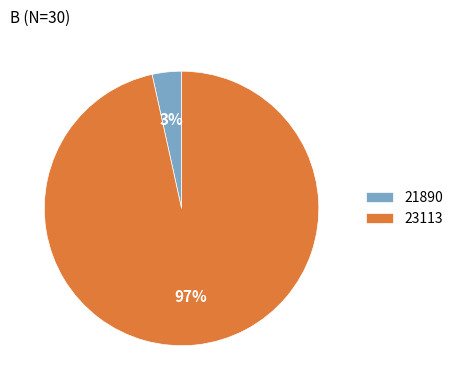

Between 23113 and 21890, which is larger?

23113